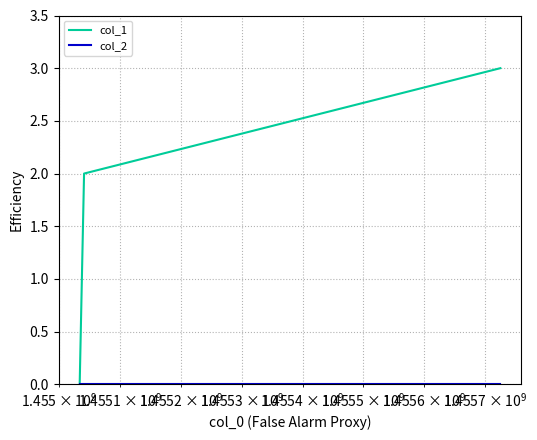

True or false: col_1 has more than 0 points higher than both neighbors.

False